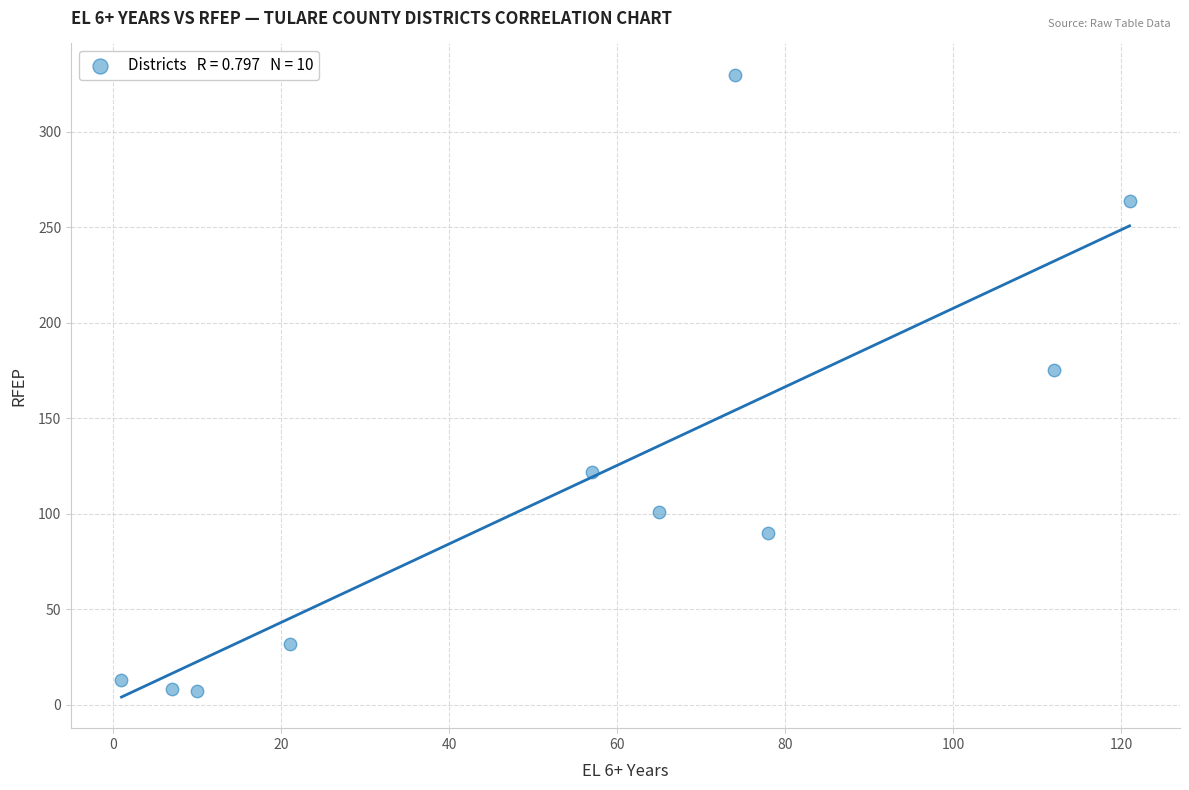

What Y value in the scatter plot is closest to 168?

175